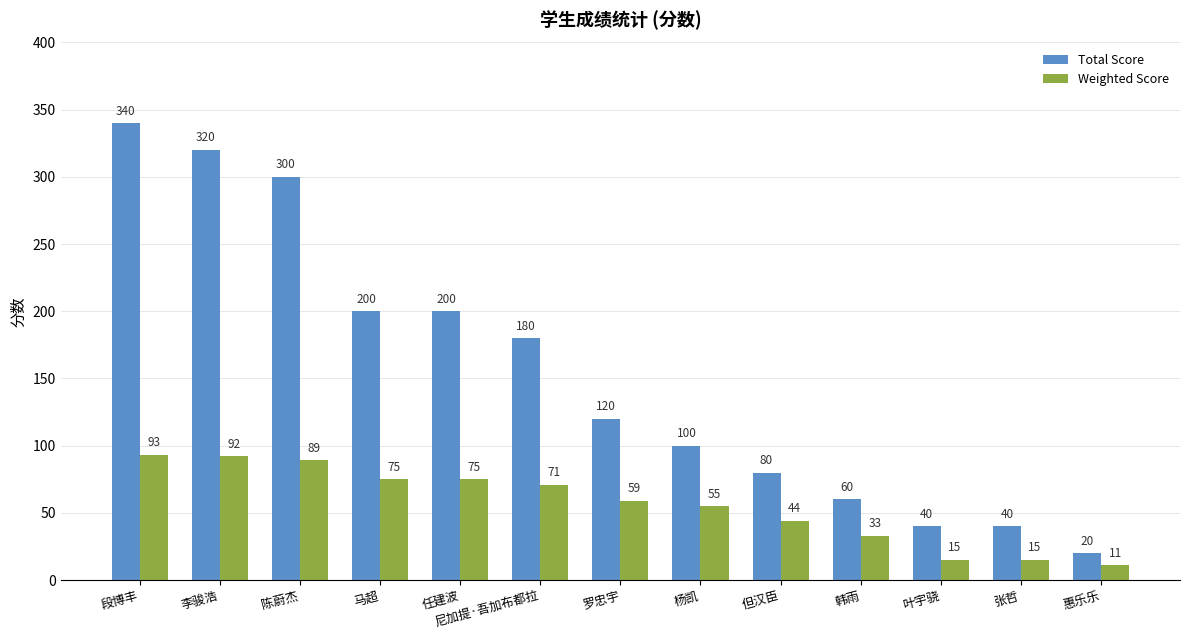

Between 任建波 and 尼加提·吾加布都拉, which series saw the biggest shift?

Total Score